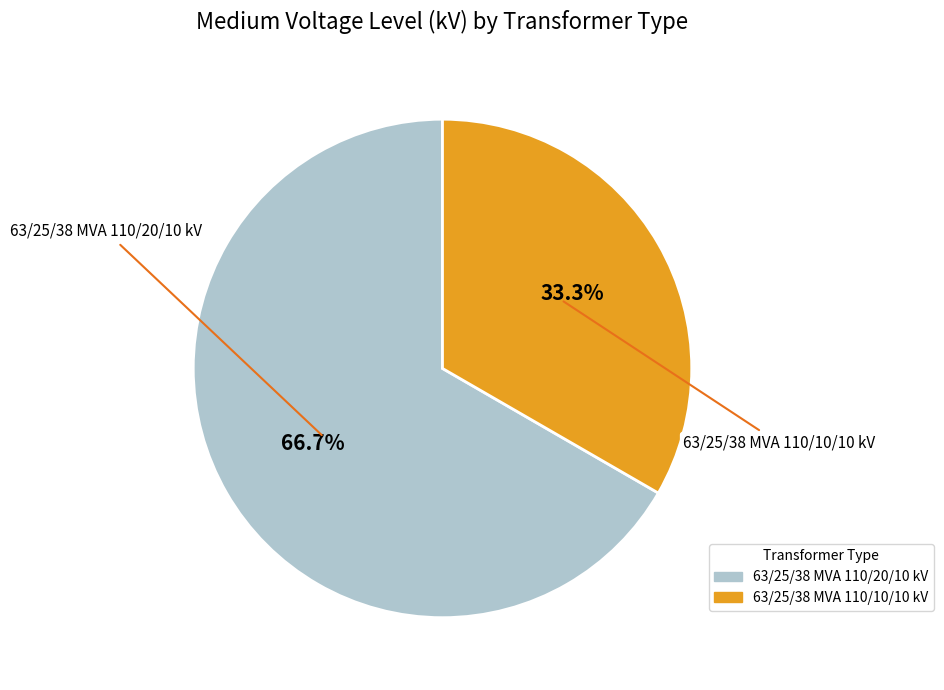

To the nearest percent, what is the combined percentage of 63/25/38 MVA 110/10/10 kV and 63/25/38 MVA 110/20/10 kV?

100%